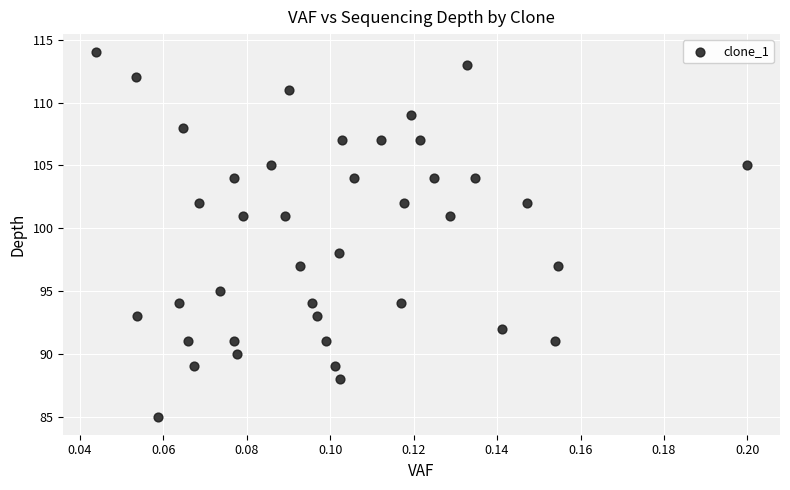

What Y value in the scatter plot is closest to 99?

98